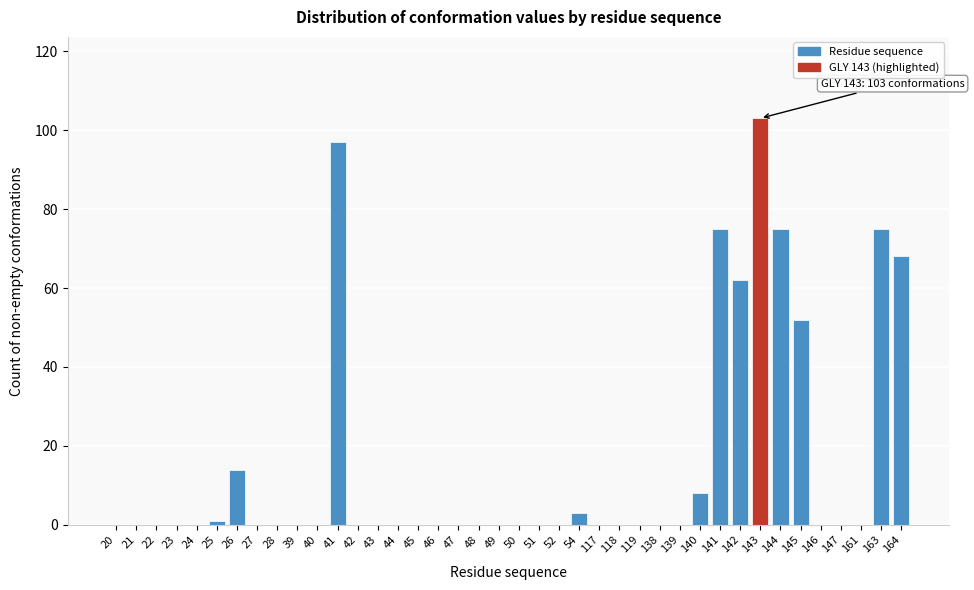

True or false: the data shows 0 at 42.

True